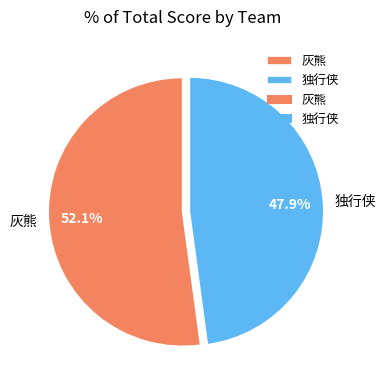

What is the total percentage of 独行侠 and 灰熊?

100.0%